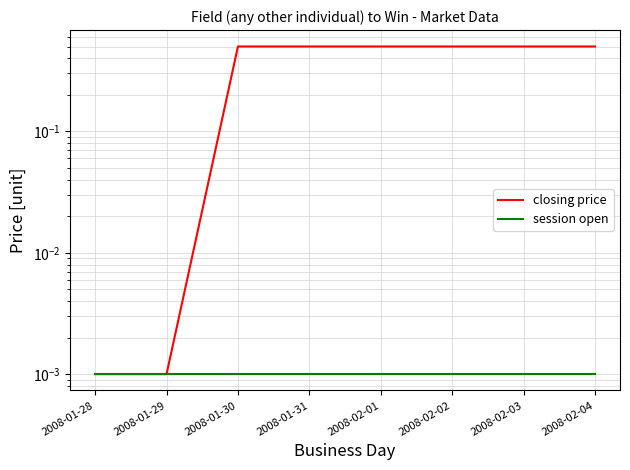

What are all the series names shown in the legend?

closing price, session open